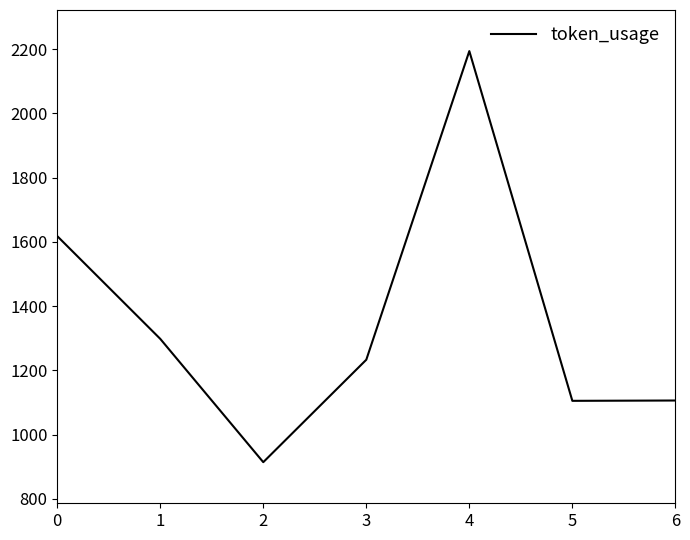

What is the maximum value shown in the chart?

2194